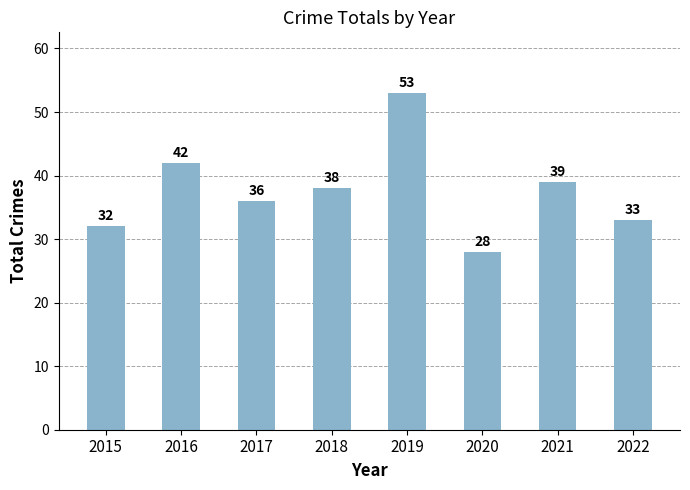

Is it true that the value at 2022 is 18?

False